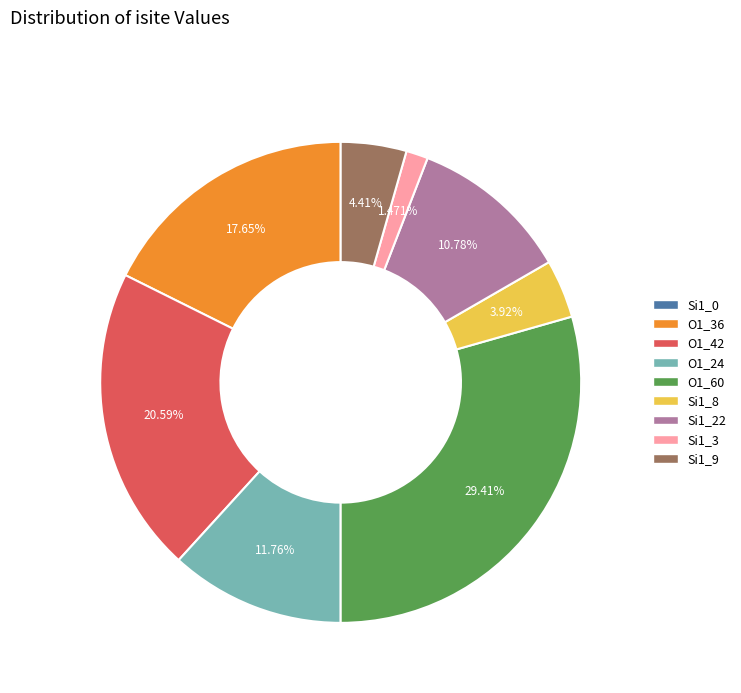

Does any single category account for the majority?

No